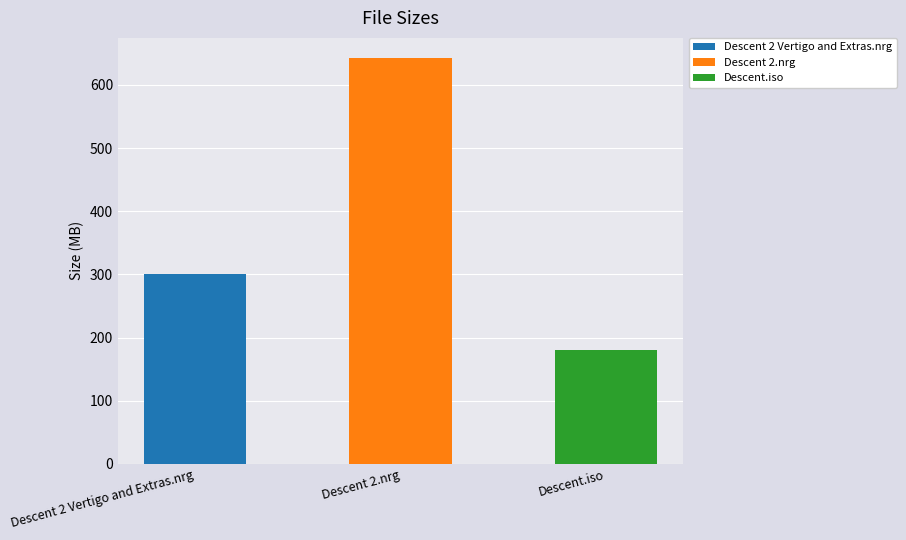

How many values are below 301?

1